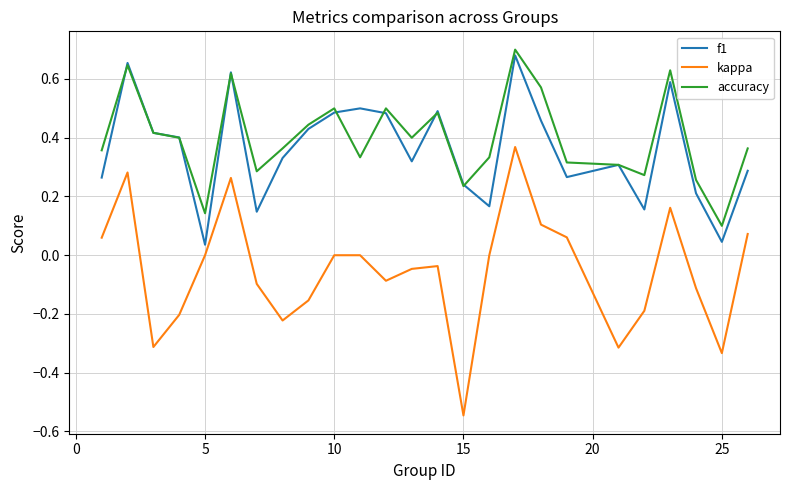

Which series has the largest range (max minus min)?

kappa